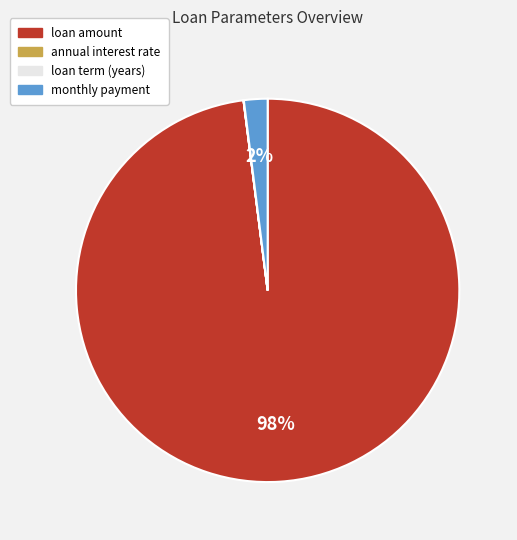

To the nearest percent, what percentage of the pie is monthly payment?

2%